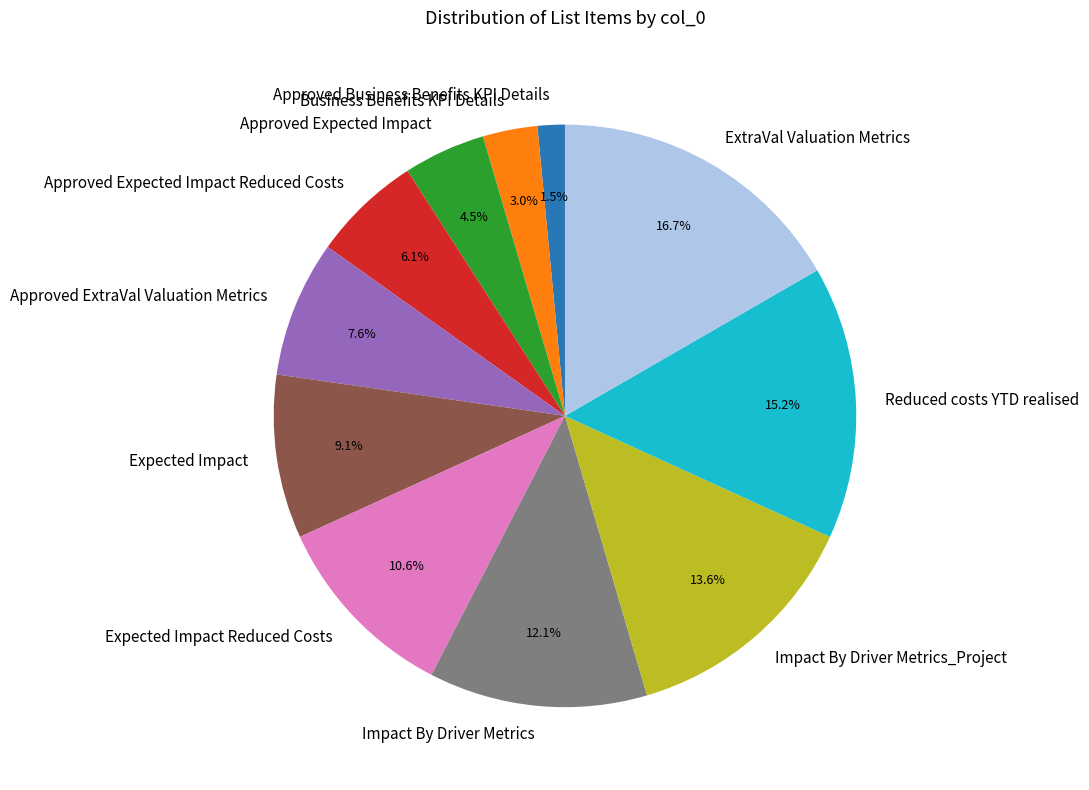

How many segments does this pie chart have?

11